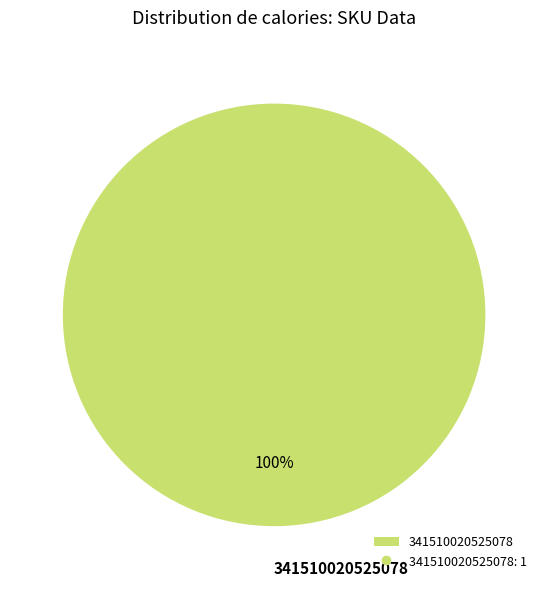

Rank the categories by value from lowest to highest.

341510020525078